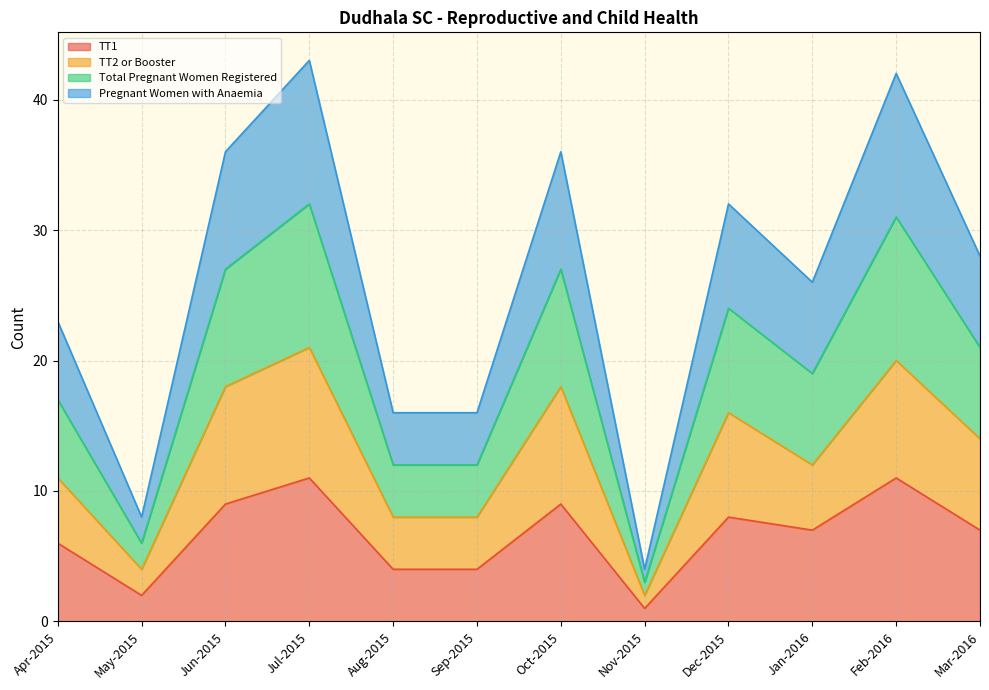

What is the label of the 7th point from the left?

Oct-2015